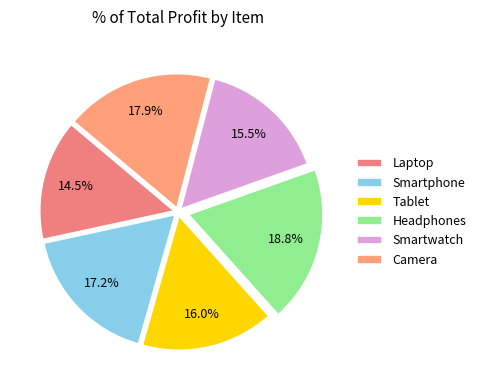

How many slices are in this pie chart?

6